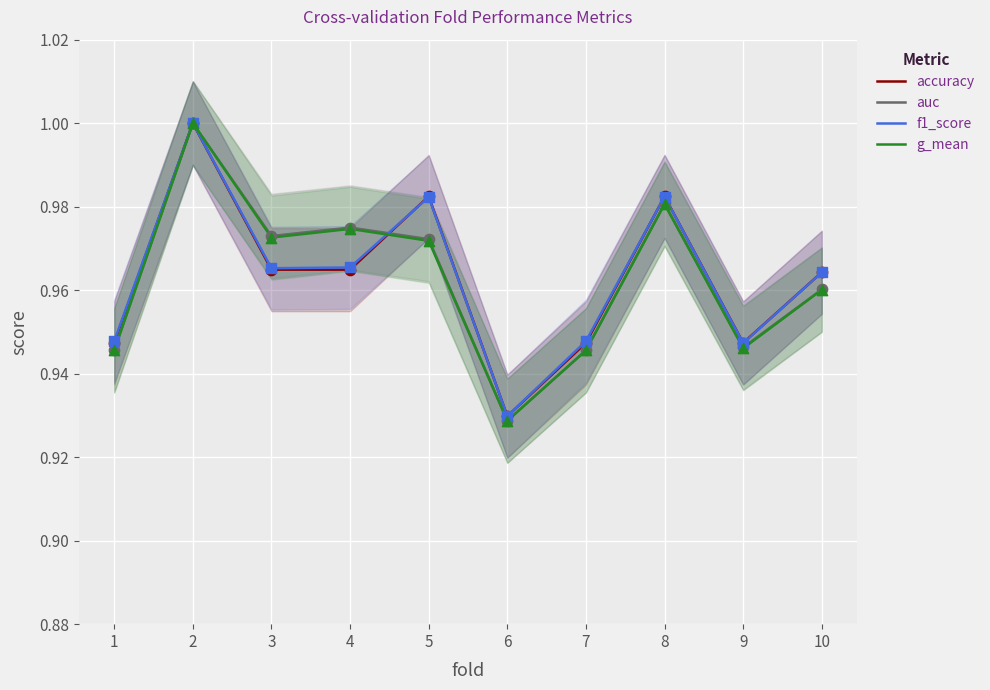

What are all the series names shown in the legend?

accuracy, auc, f1_score, g_mean